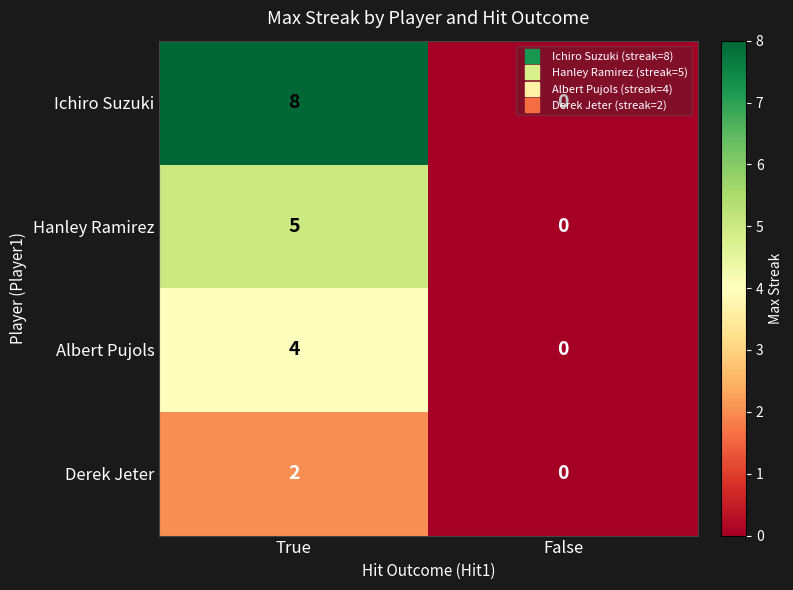

What is the difference between the Hanley Ramirez values at True and False?

5